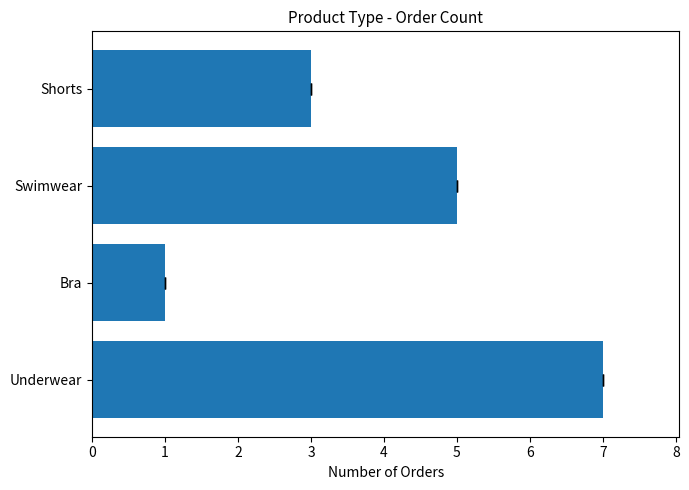

What is the ratio of the value at 2 to the value at 3?

1.7